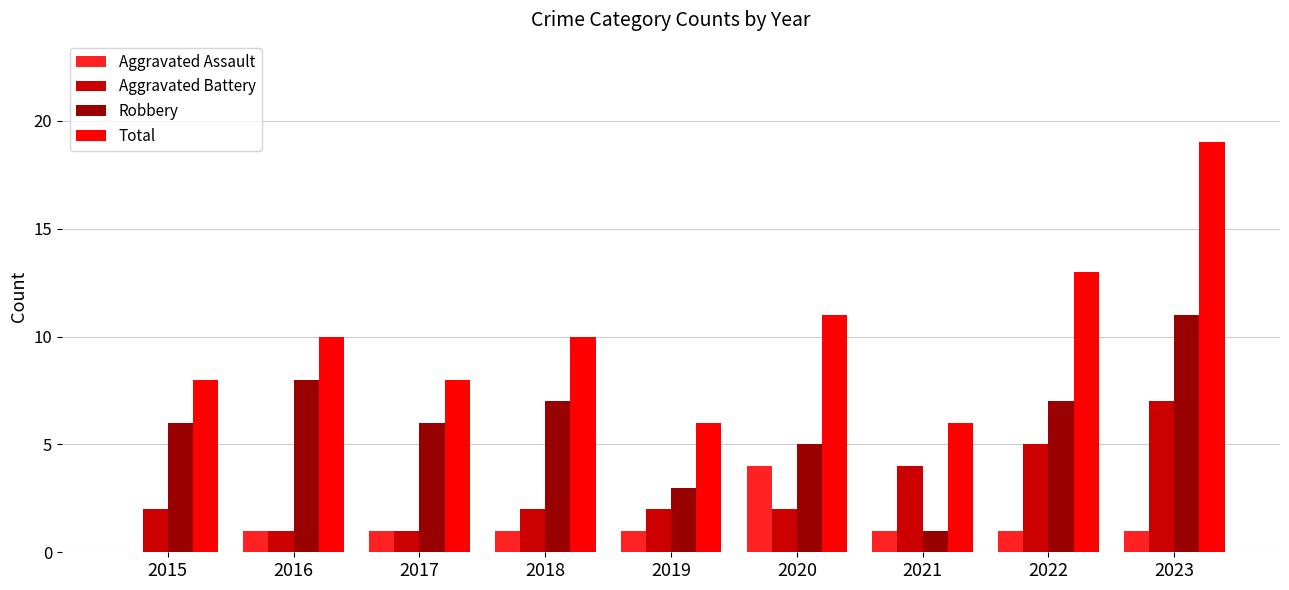

What is the approximate value of Total at 2022?

13